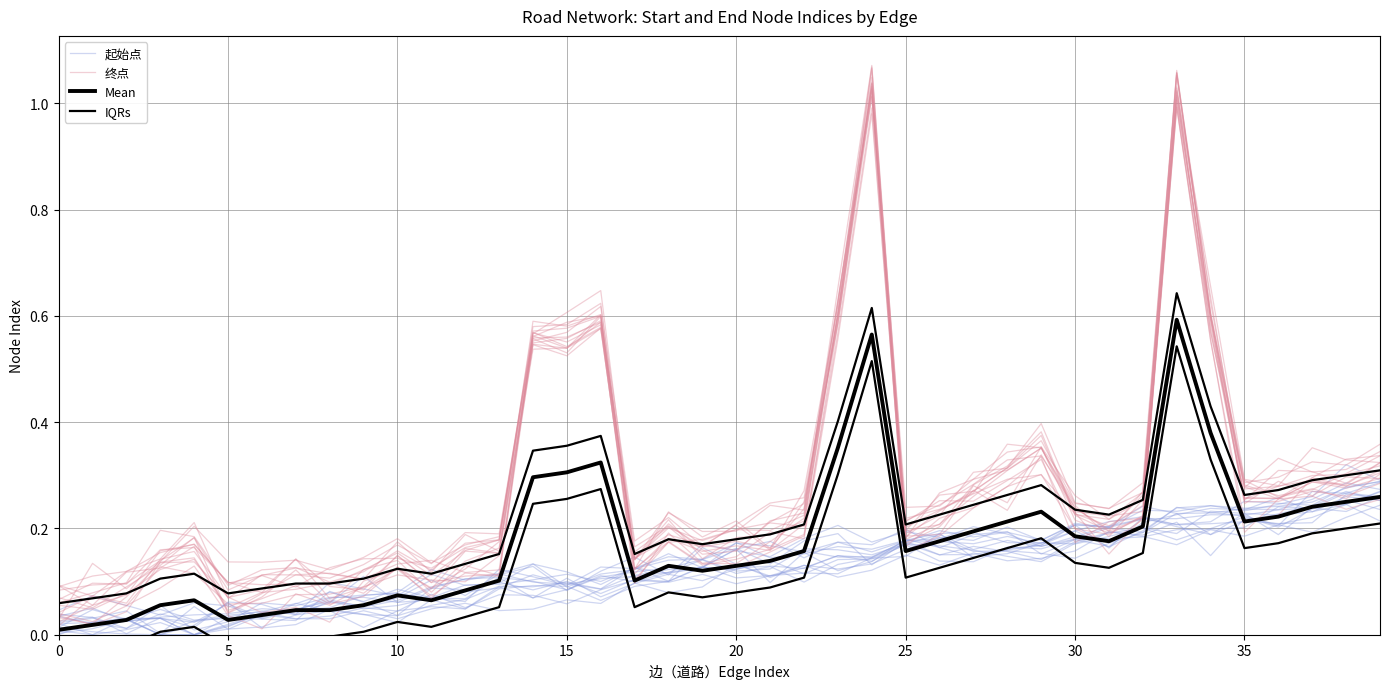

Which series changed the most between 20 and 22?

起始点